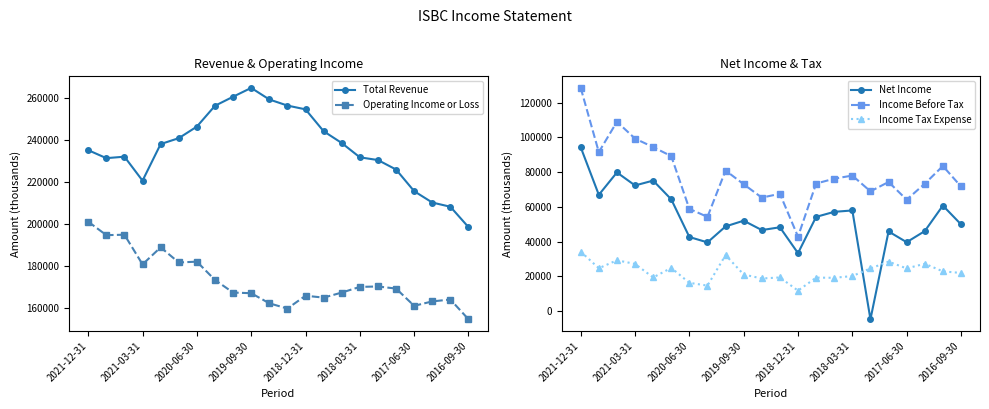

The value of Total Revenue at 11 is 256200. True or false?

True